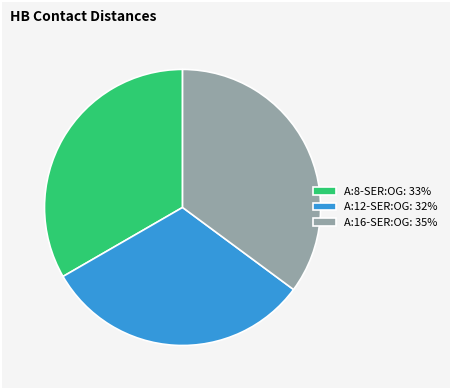

Is there a majority slice in this chart?

No